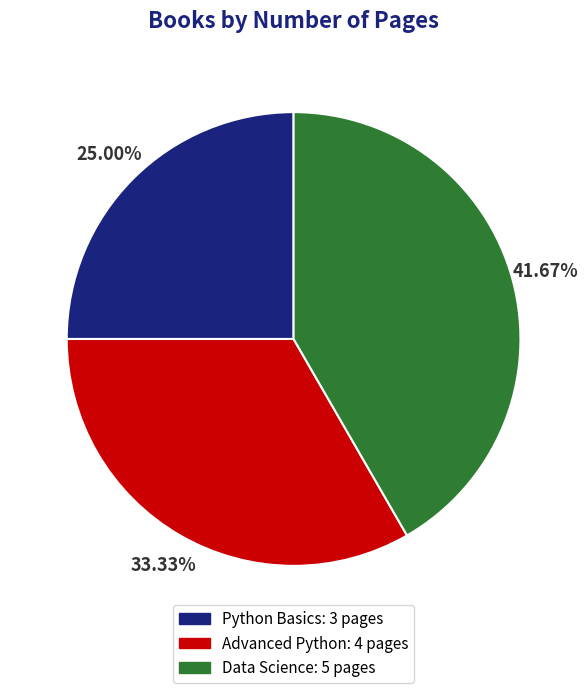

How many slices are in this pie chart?

3